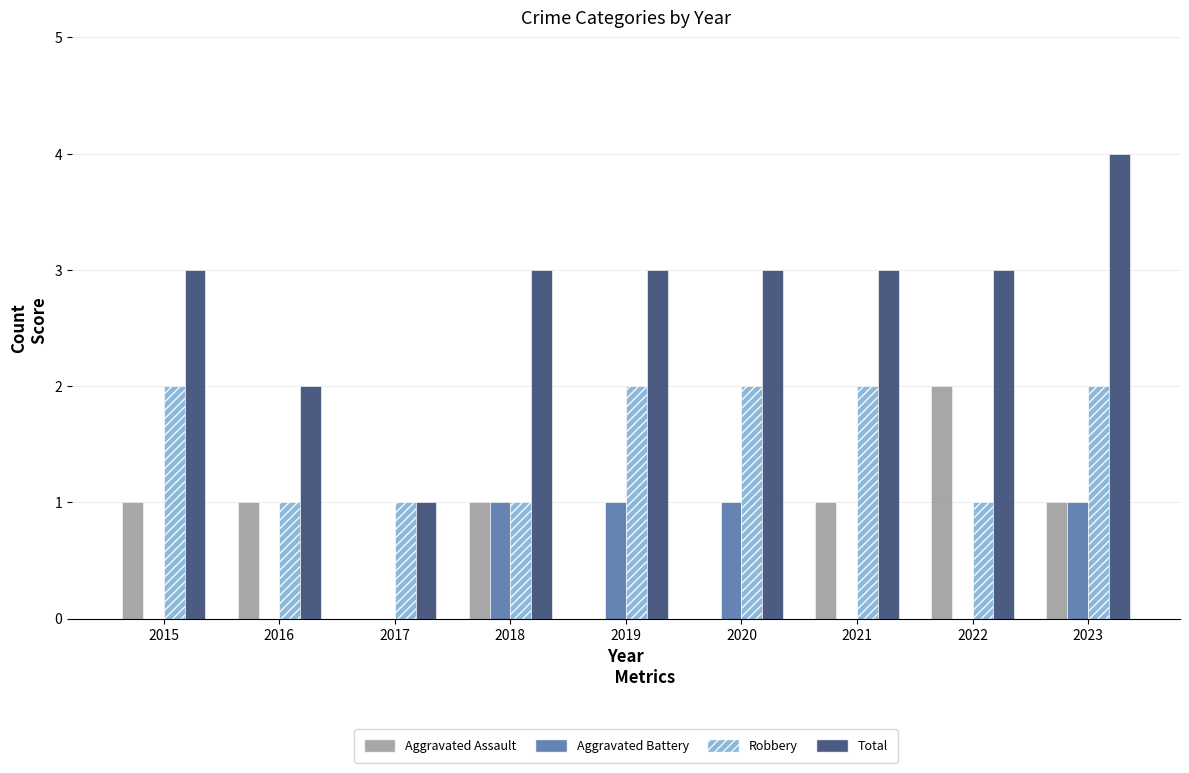

What are all the series names shown in the legend?

Aggravated Assault, Aggravated Battery, Robbery, Total